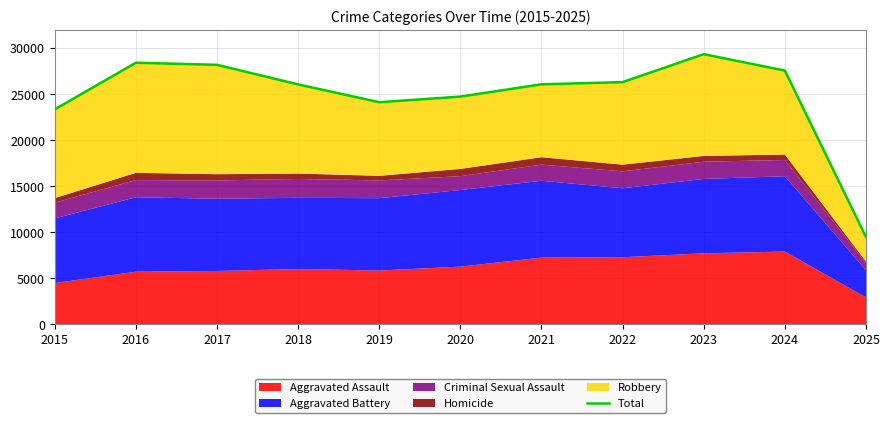

What is the difference between the second highest and minimum values?

18940